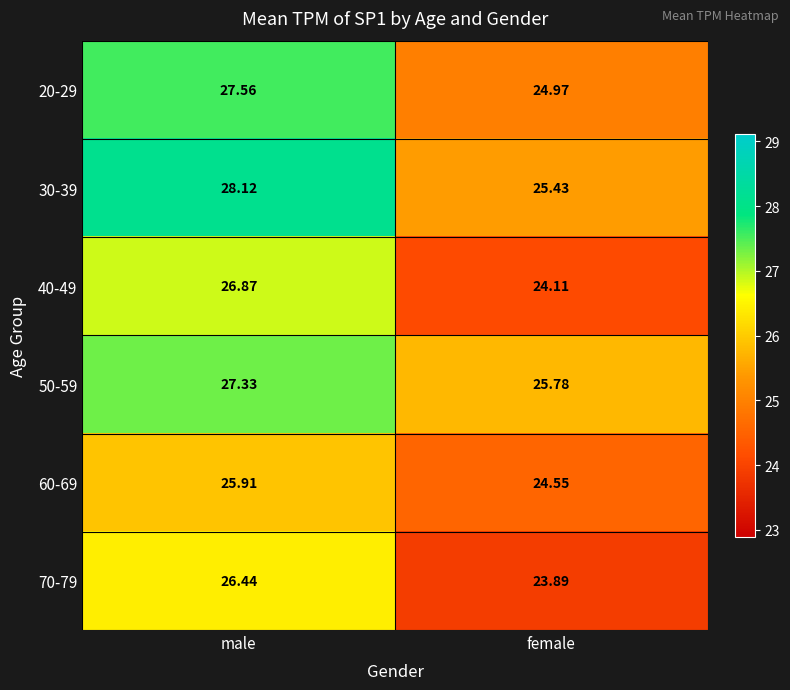

At which label does 60-69 reach its peak?

male